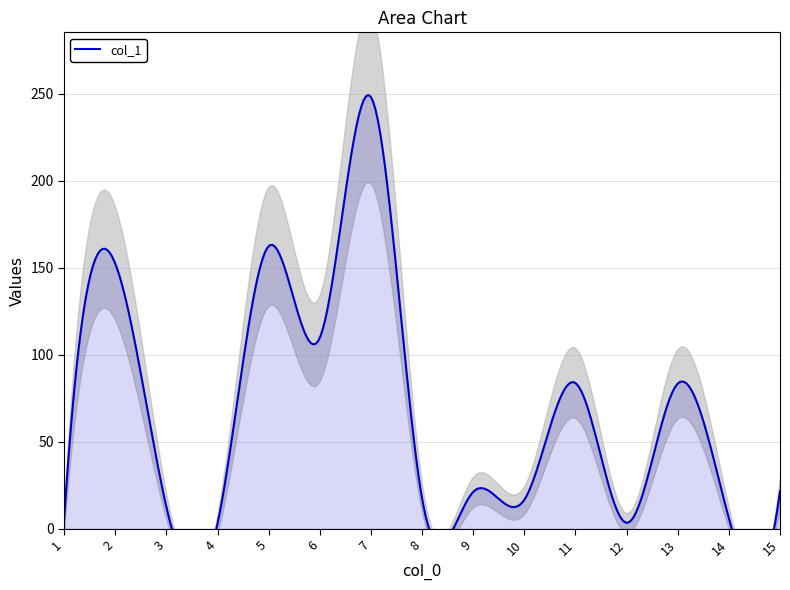

Reading right to left, list all the values displayed in this chart.

15=21.5	14=6.0	13=83.4	12=3.4	11=83.7	10=16.7	9=21.2	8=17.2	7=248.0	6=109.8	5=162.4	4=3.2	3=12.3	2=152.2	1=6.6